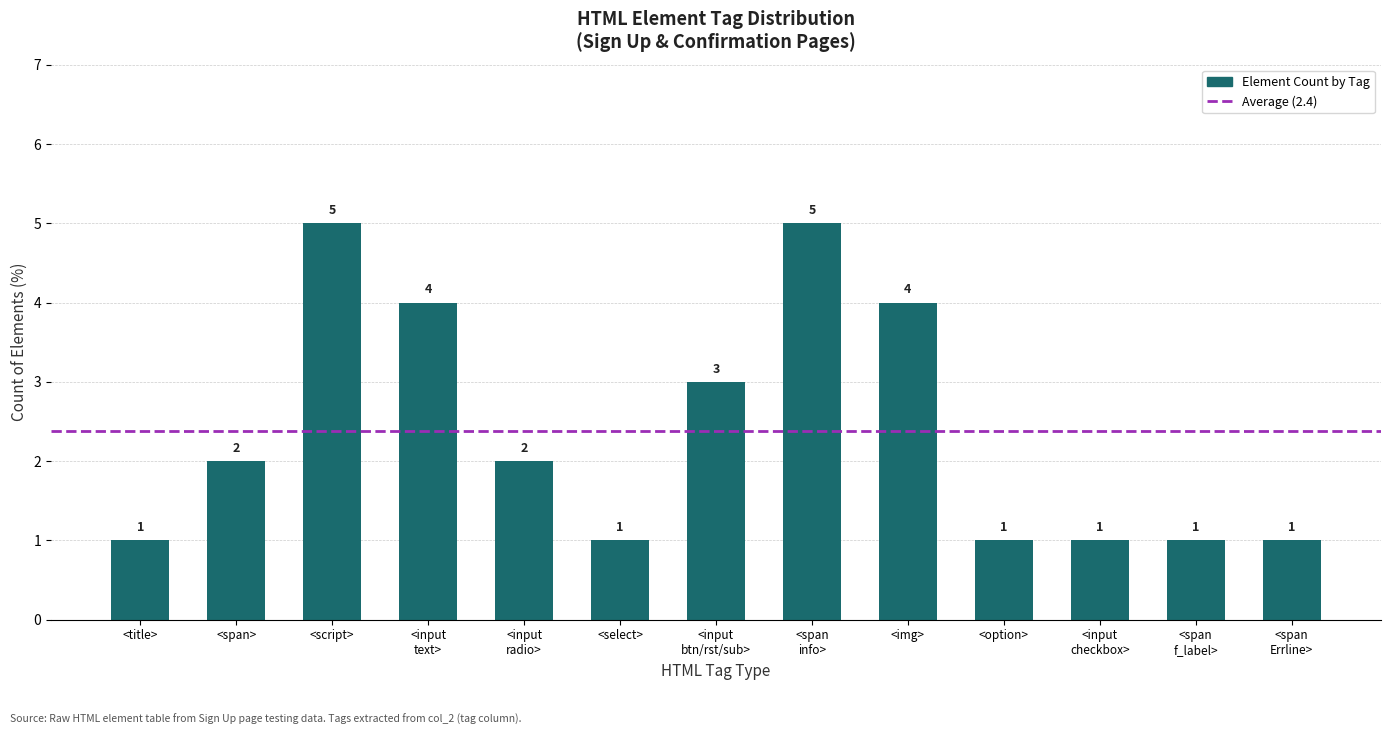

Approximately how many times larger is the value at <title> compared to <option>?

1.0